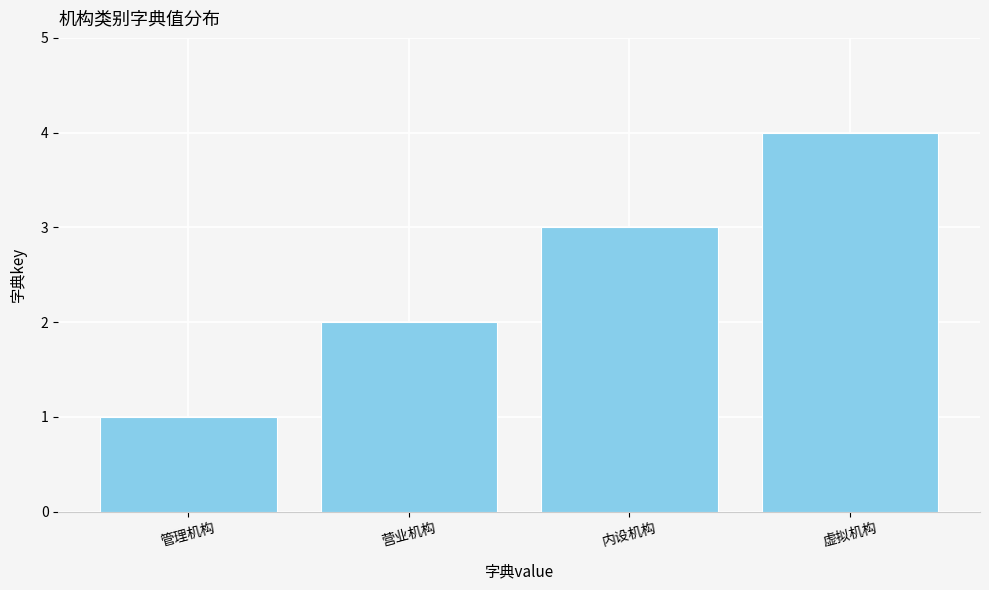

What is the minimum value shown in the chart?

1